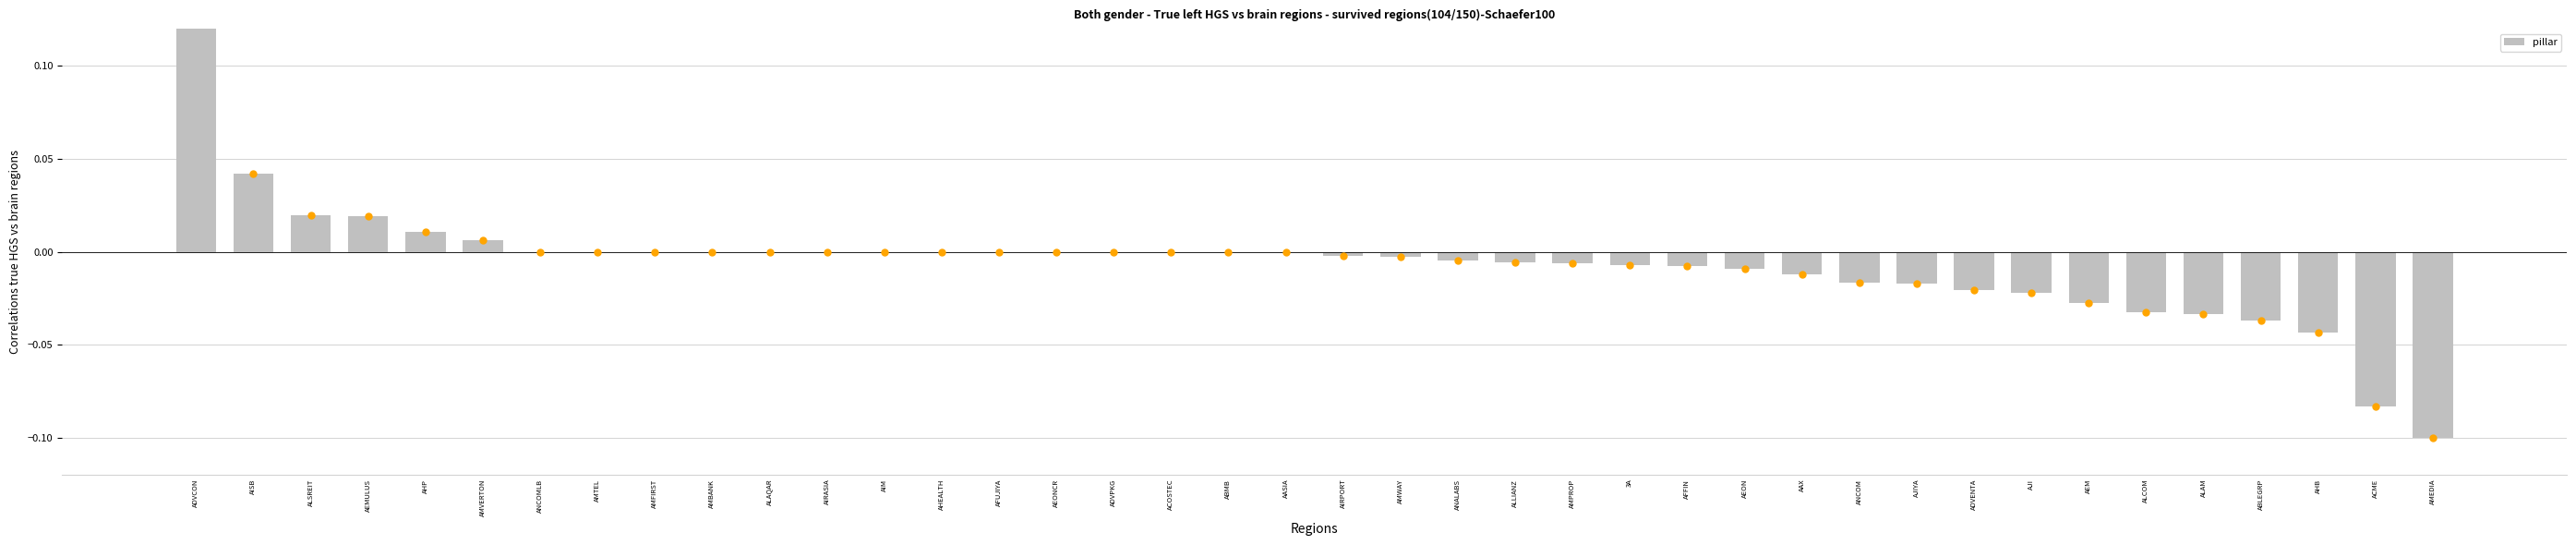

Reading left to right, list all the values displayed in this chart.

0.1	0.0	0.0	0.0	0.0	0.0	0.0	0.0	0.0	0.0	0.0	0.0	0.0	0.0	0.0	0.0	0.0	0.0	0.0	0.0	-0.0	-0.0	-0.0	-0.0	-0.0	-0.0	-0.0	-0.0	-0.0	-0.0	-0.0	-0.0	-0.0	-0.0	-0.0	-0.0	-0.0	-0.0	-0.1	-0.1